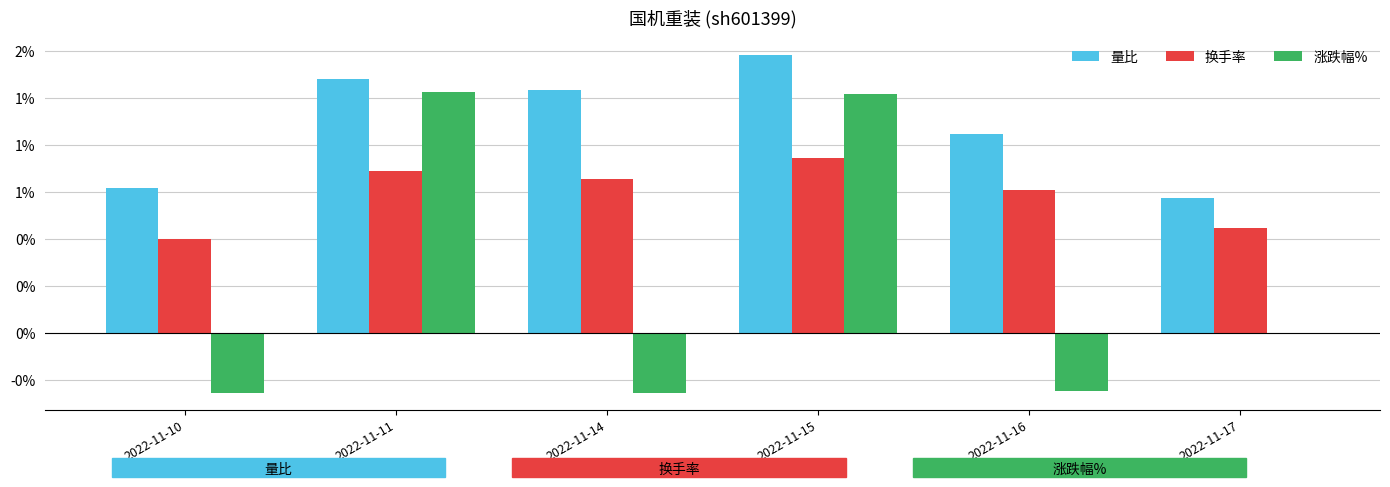

What is the maximum value for 涨跌幅%?

1.3